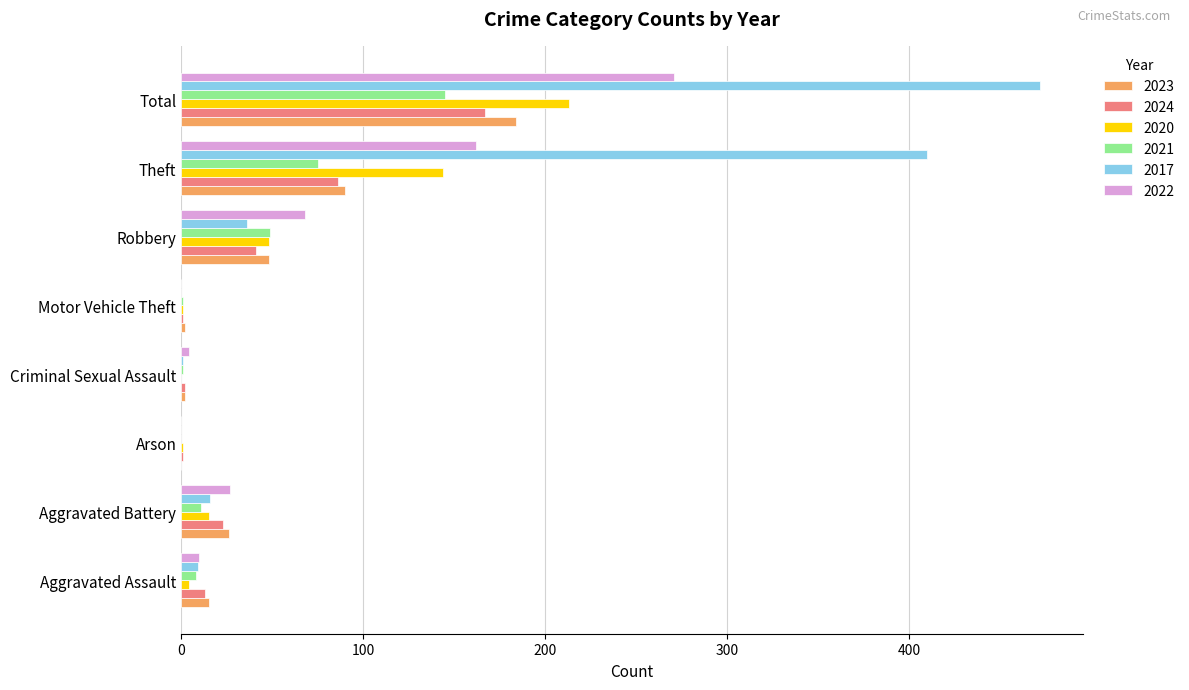

How many series are shown in this chart?

6